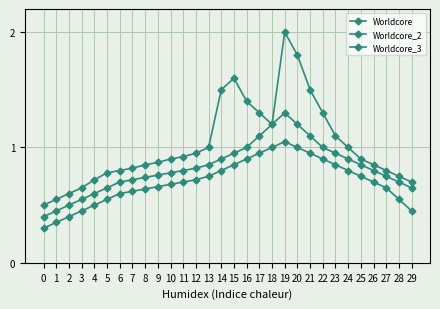

What is the minimum value for Worldcore?

0.5